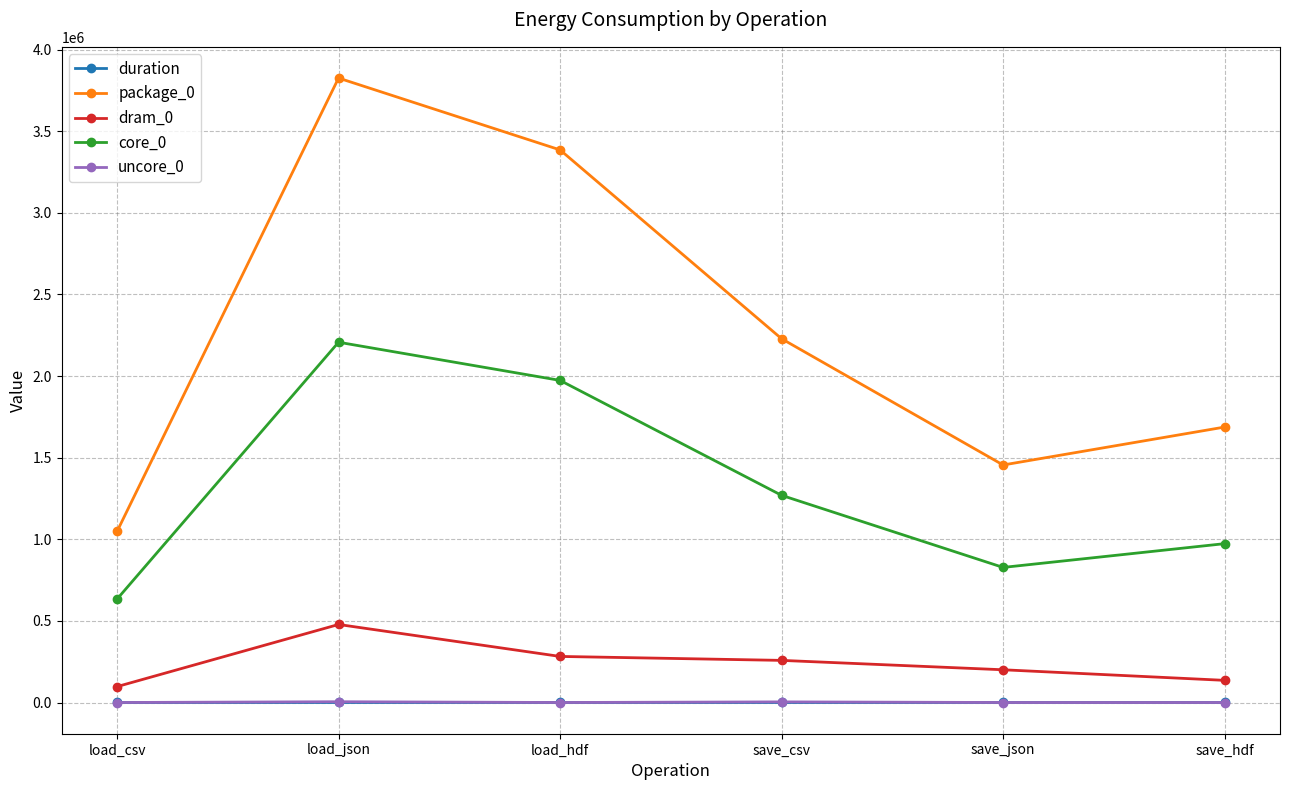

The value of package_0 at load_json is 3825430.0. True or false?

True